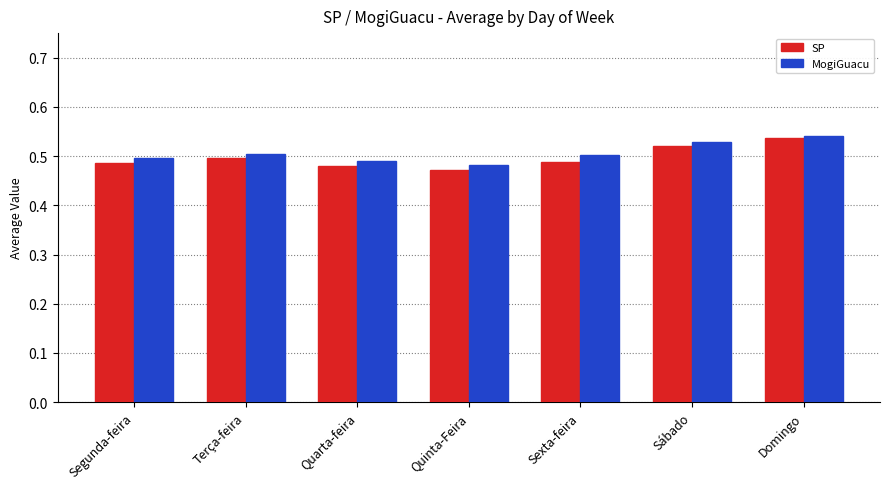

At how many categories does at least one series exceed 0?

7